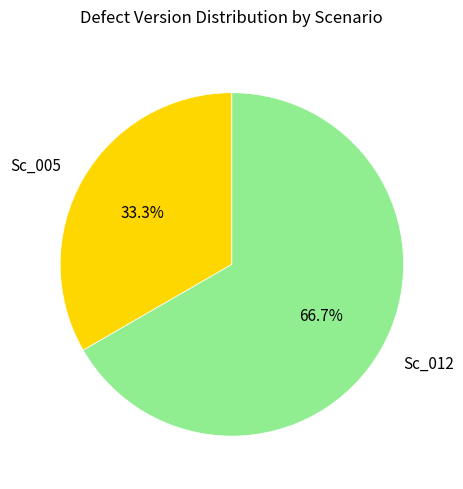

Which category accounts for the majority?

Sc_012